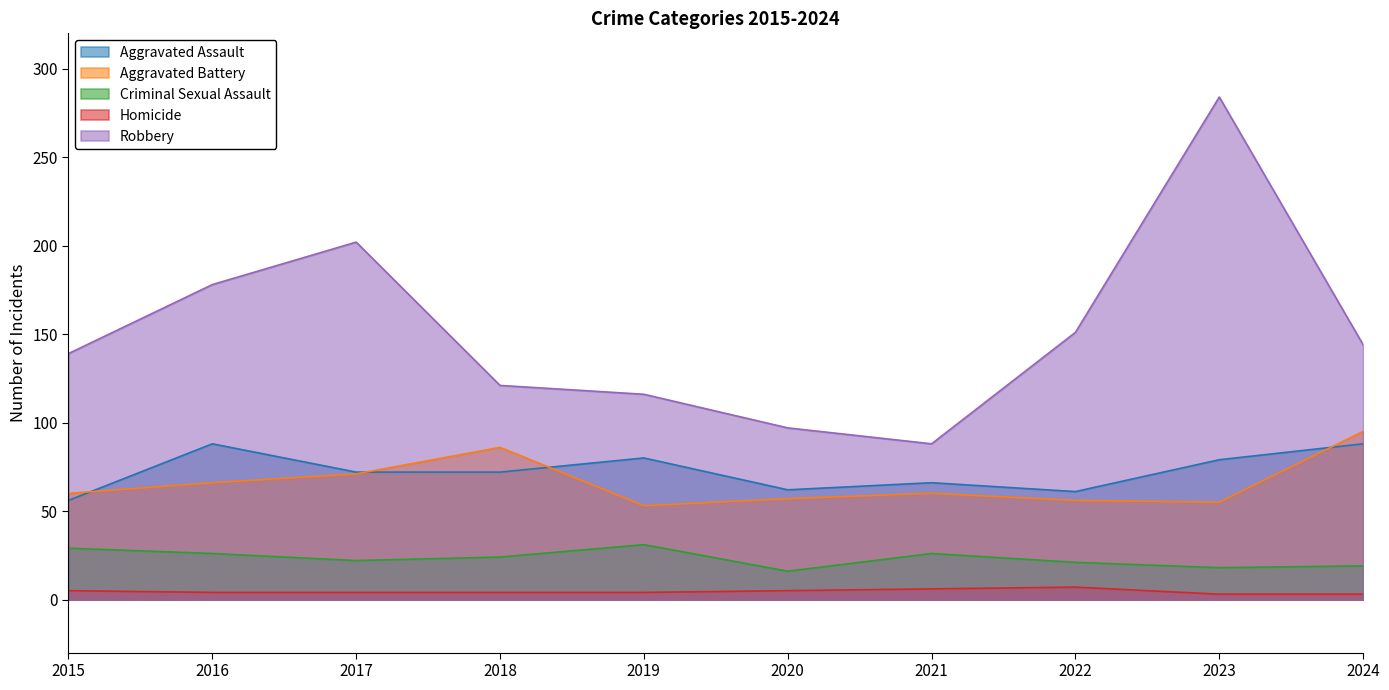

Between 2015 and 2017, which is larger?

2017